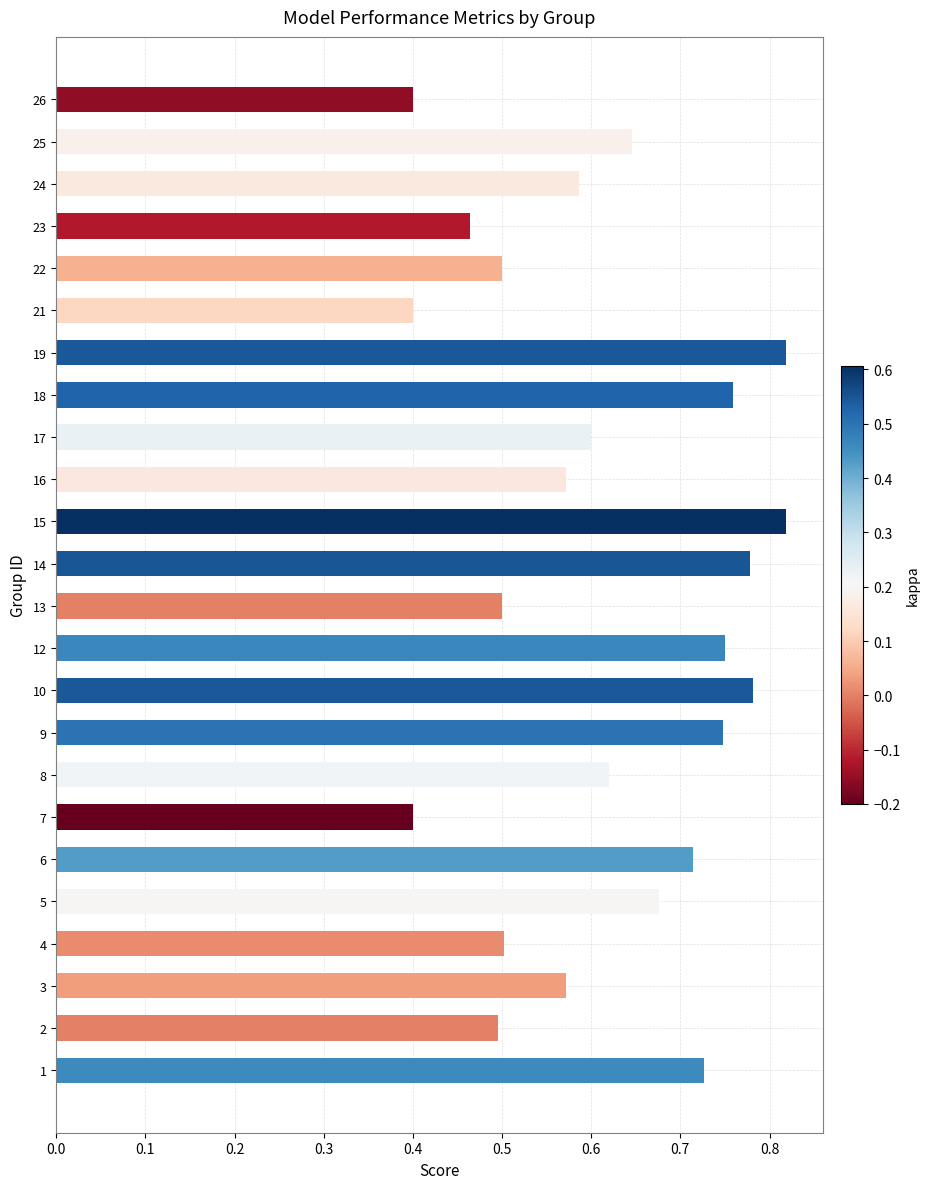

What is the difference between the values at 15 and 17?

0.2